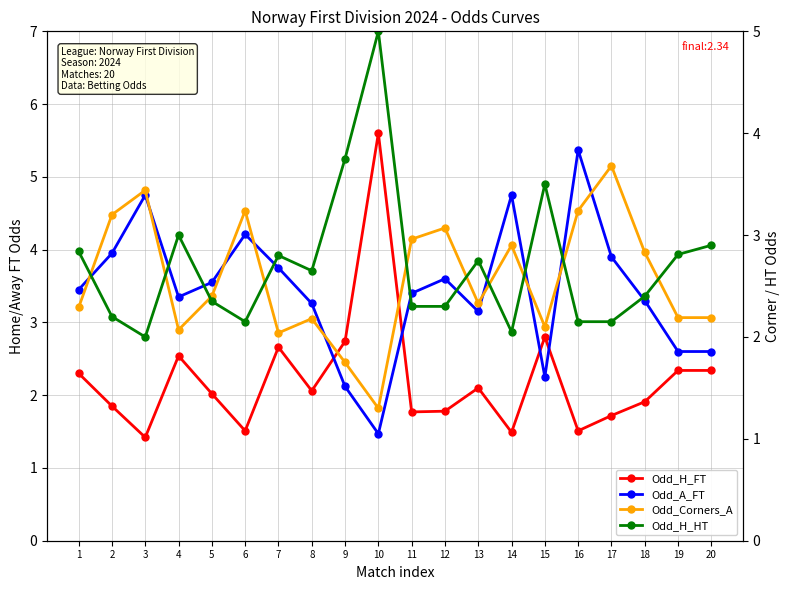

Rank the series at 20 from highest to lowest value.

Odd_H_HT, Odd_A_FT, Odd_H_FT, Odd_Corners_A